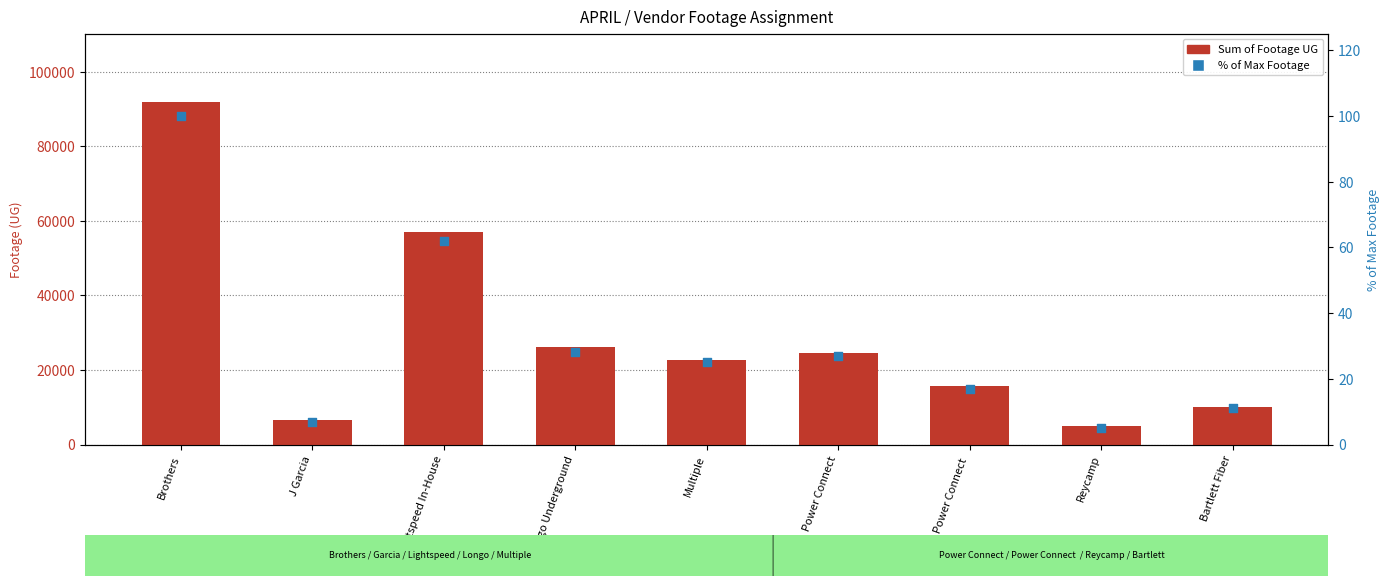

Which series reaches the minimum Y coordinate?

% of Max Footage